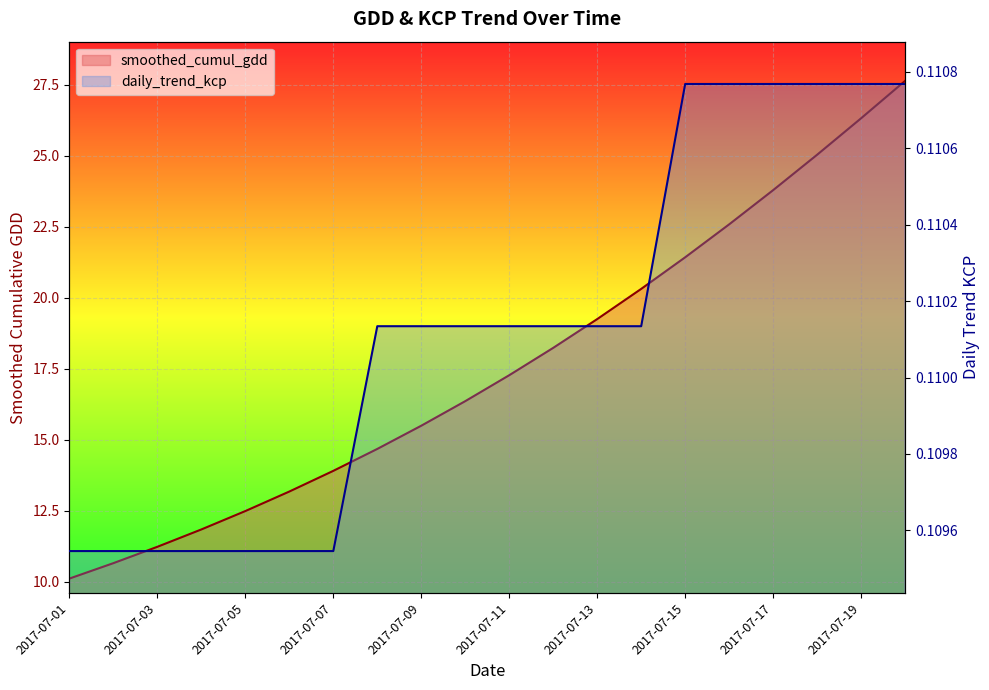

What is the sum of the daily_trend_kcp values at 2017-07-05 and 2017-07-11?

0.2